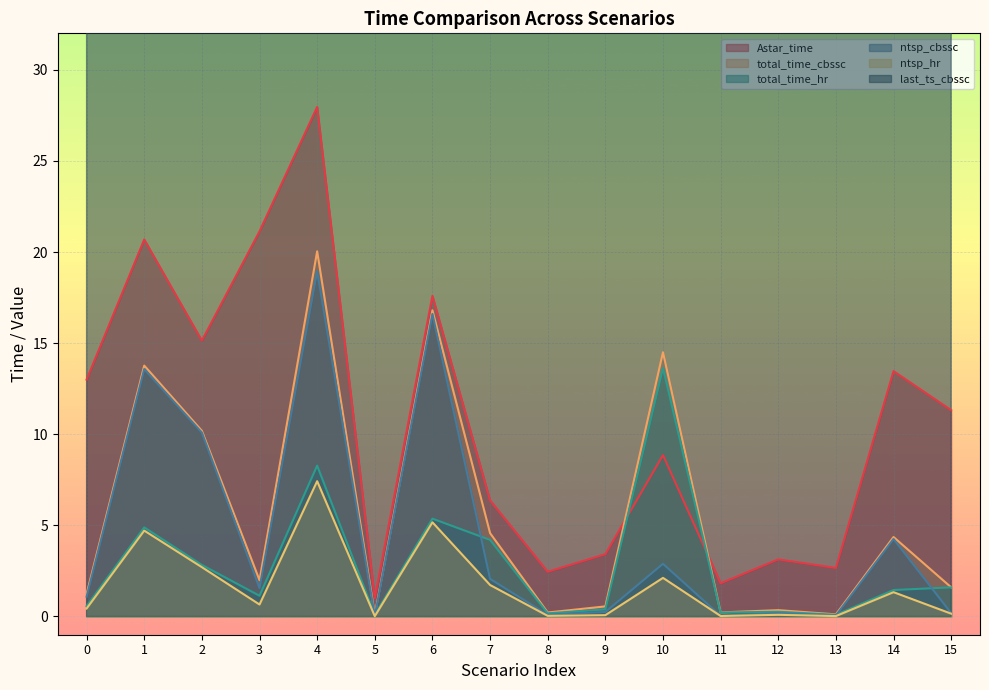

Reading left to right, transcribe all the data shown in this chart.

Astar_time: 0=13.0	1=20.7	2=15.1	3=21.1	4=28.0	5=1.0	6=17.6	7=6.4	8=2.5	9=3.4	10=8.9	11=1.8	12=3.1	13=2.7	14=13.5	15=11.3
total_time_cbssc: 0=1.2	1=13.8	2=10.2	3=2.0	4=20.0	5=0.1	6=16.8	7=4.6	8=0.2	9=0.6	10=14.5	11=0.2	12=0.3	13=0.1	14=4.4	15=1.6
total_time_hr: 0=0.6	1=4.9	2=2.8	3=1.1	4=8.3	5=0.1	6=5.4	7=4.2	8=0.2	9=0.4	10=13.6	11=0.2	12=0.3	13=0.1	14=1.5	15=1.6
ntsp_cbssc: 0=1.1	1=13.6	2=10.1	3=1.6	4=18.9	5=0.0	6=16.6	7=2.1	8=0.1	9=0.2	10=2.9	11=0.0	12=0.2	13=0.1	14=4.3	15=0.2
ntsp_hr: 0=0.4	1=4.7	2=2.7	3=0.7	4=7.4	5=0.0	6=5.2	7=1.7	8=0.0	9=0.1	10=2.1	11=0.0	12=0.1	13=0.0	14=1.3	15=0.2
last_ts_cbssc: 0=116.0	1=296.0	2=341.0	3=166.0	4=170.0	5=147.0	6=161.0	7=182.0	8=304.0	9=202.0	10=177.0	11=140.0	12=178.0	13=158.0	14=255.0	15=298.0